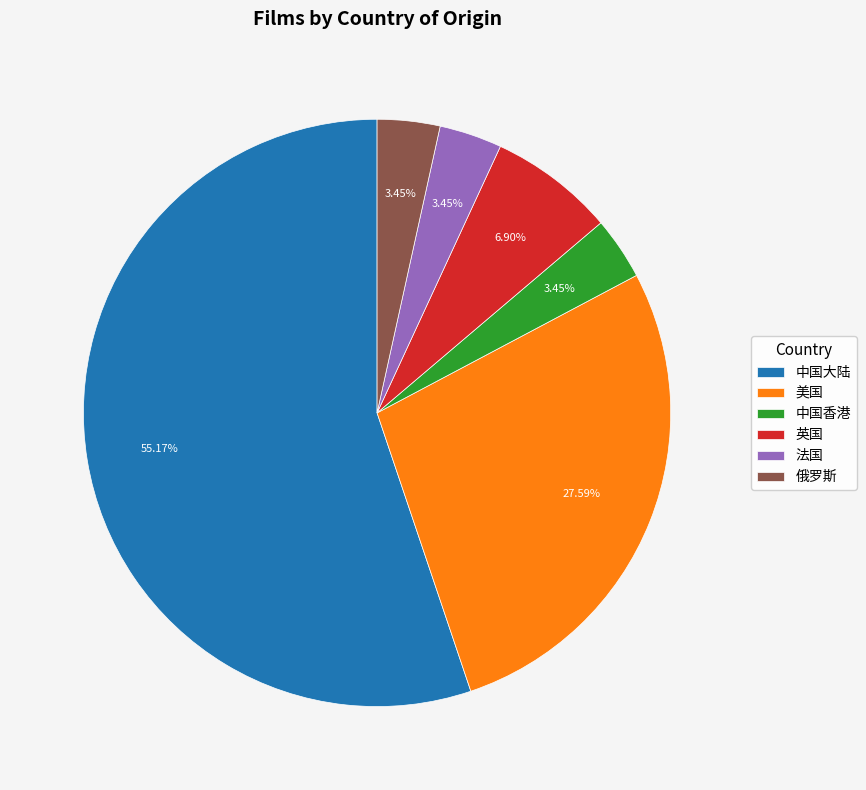

Is the sum of 中国香港 and 英国 greater than half?

No